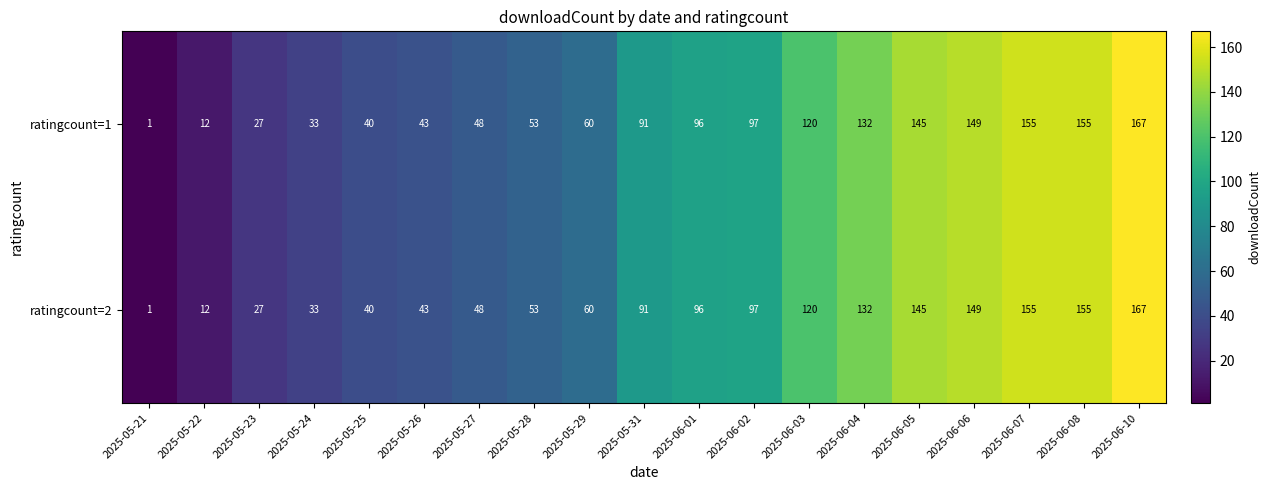

What is the maximum value for ratingcount=2?

167